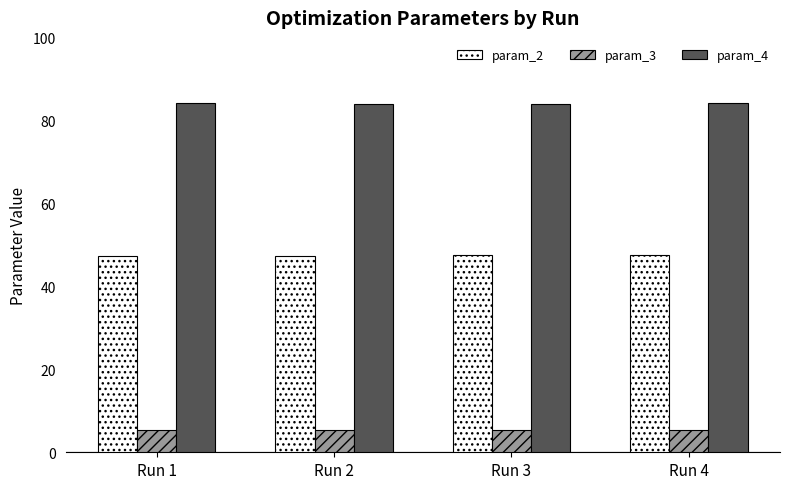

What is the total value across all series at Run 1?

137.2